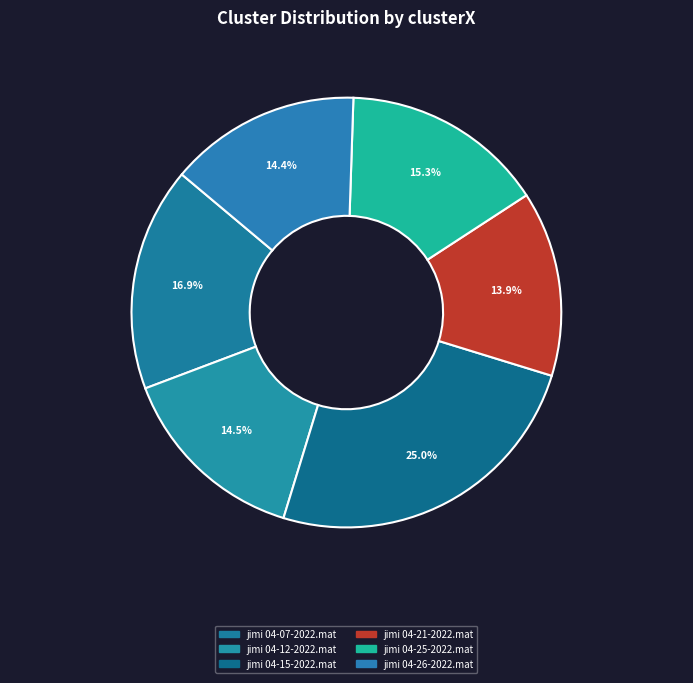

Which category has the biggest portion of the pie?

jimi 04-15-2022.mat